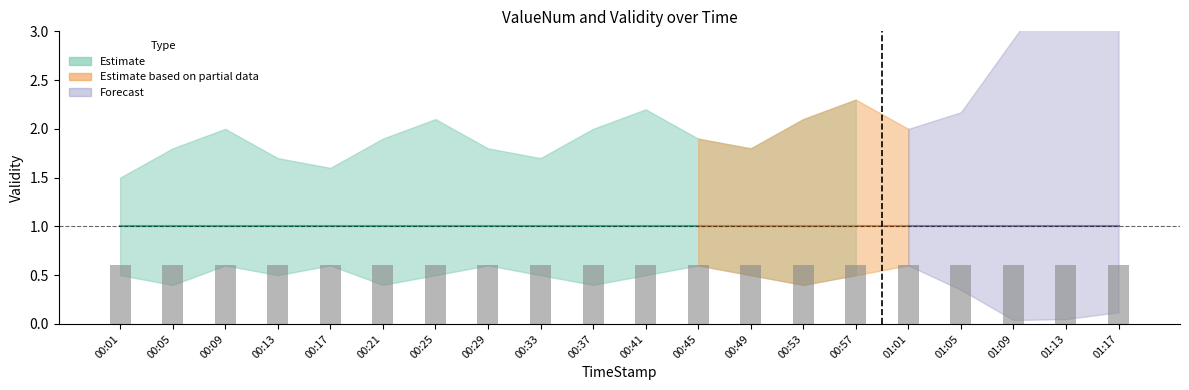

What is the minimum value for Validity?

1.0